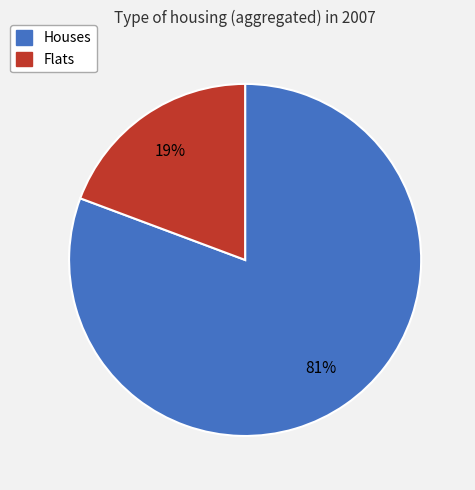

To the nearest percent, what is the average slice percentage?

50%